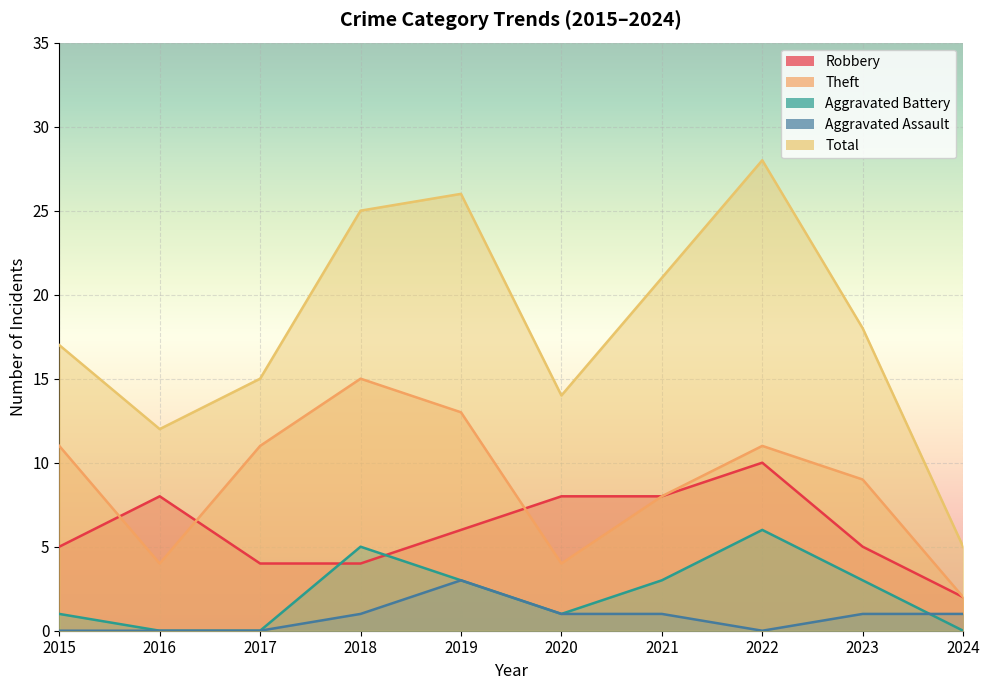

At which label does Theft first exceed 11?

2018